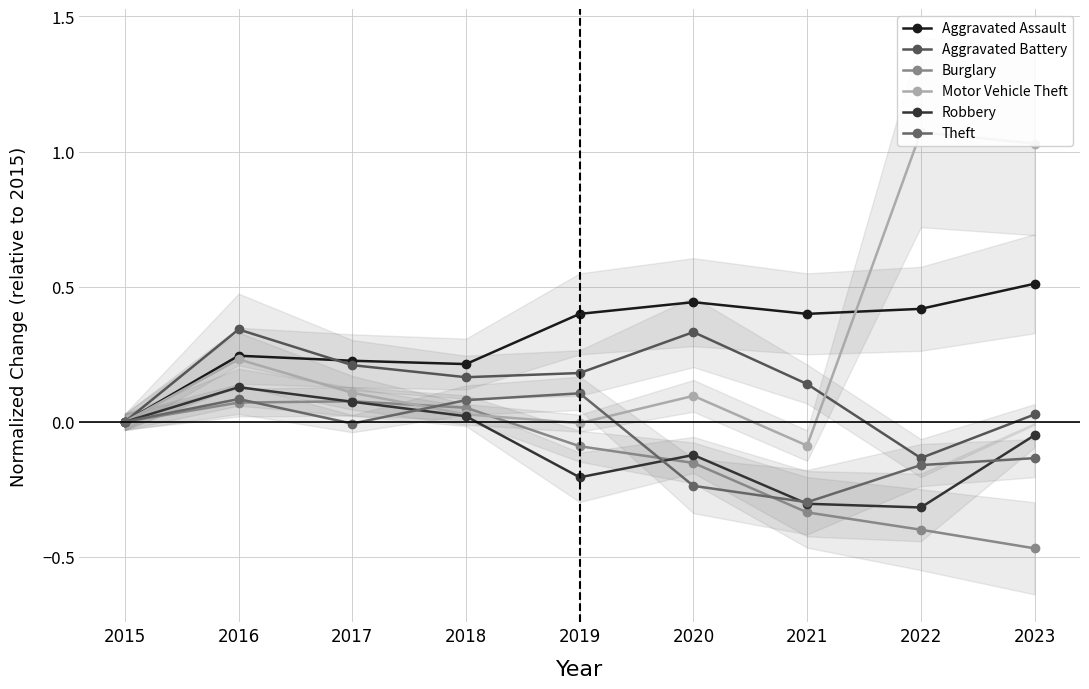

Between 2018 and 2021, which is larger?

2021